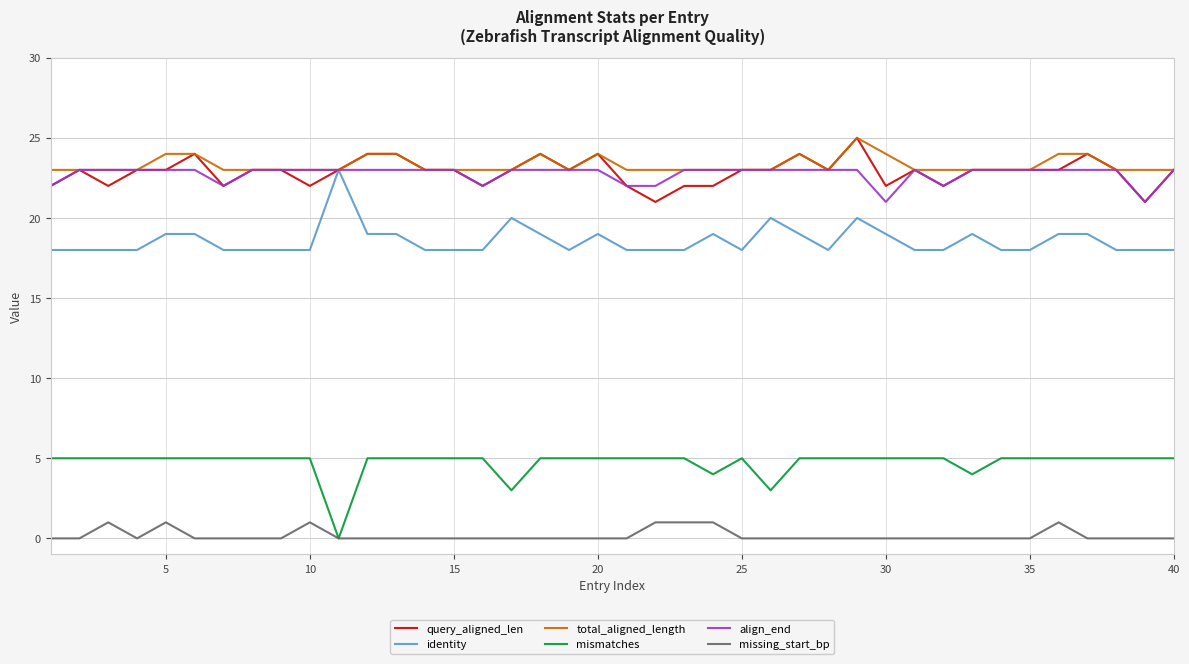

True or false: total_aligned_length and missing_start_bp cross at least once.

False